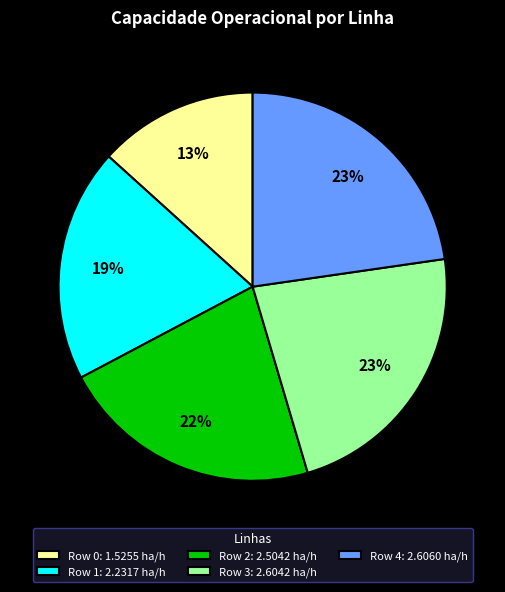

Is it true that Row 2 is 22% of the pie?

True